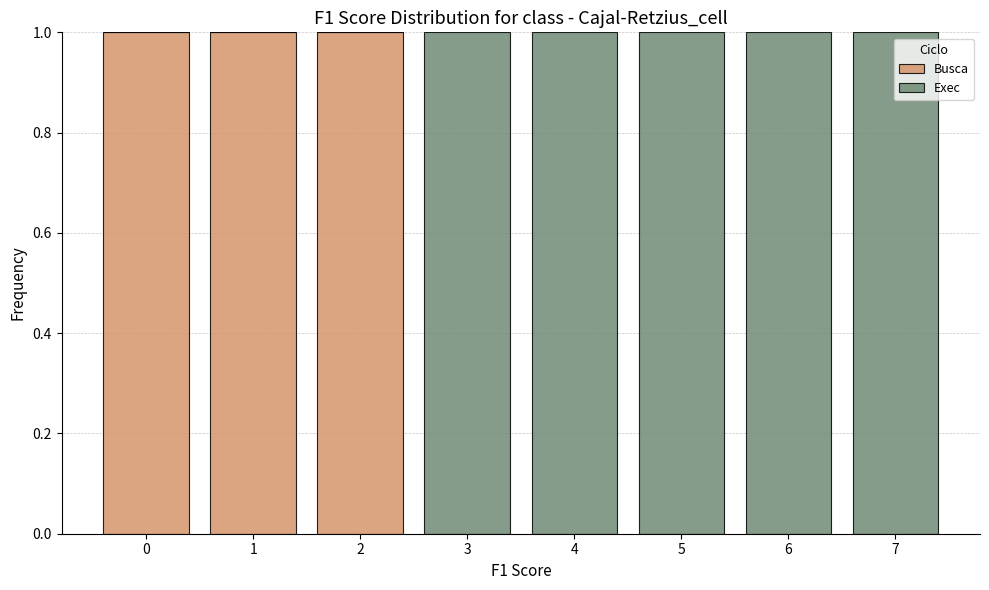

Reading left to right, transcribe this chart: for each stacked bar, give the range it covers on the x-axis and its total height. The values are not printed on the chart, so give them approximately, as read against the axis.

-0.5 to 0.5: 1
0.5 to 1.5: 1
1.5 to 2.5: 1
2.5 to 3.5: 1
3.5 to 4.5: 1
4.5 to 5.5: 1
5.5 to 6.5: 1
6.5 to 7.5: 1